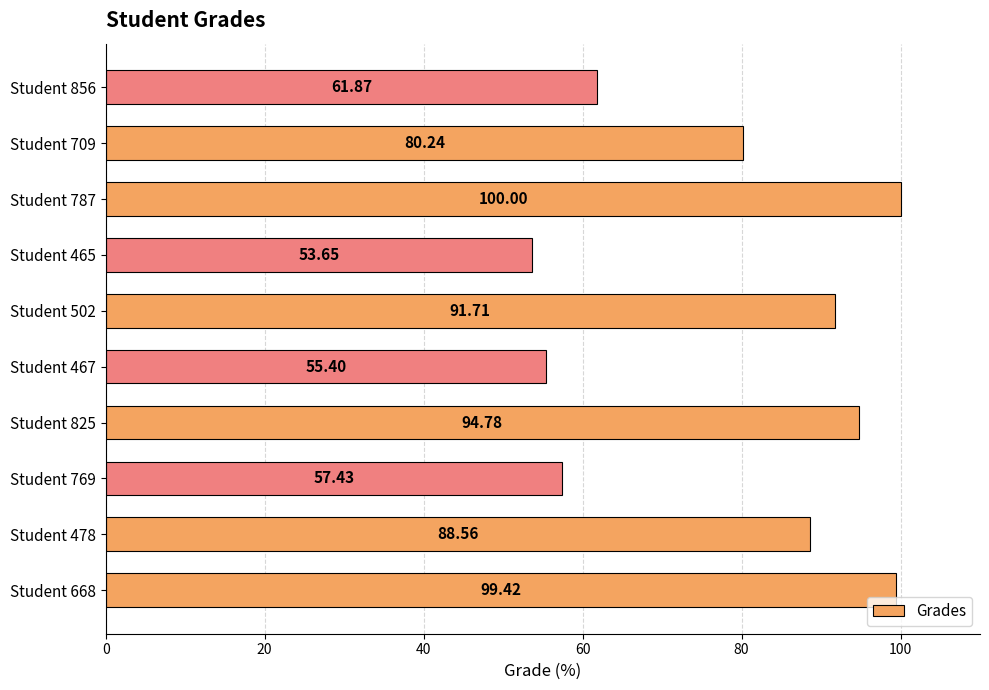

Which has a higher value, Student 825 or Student 709?

Student 825